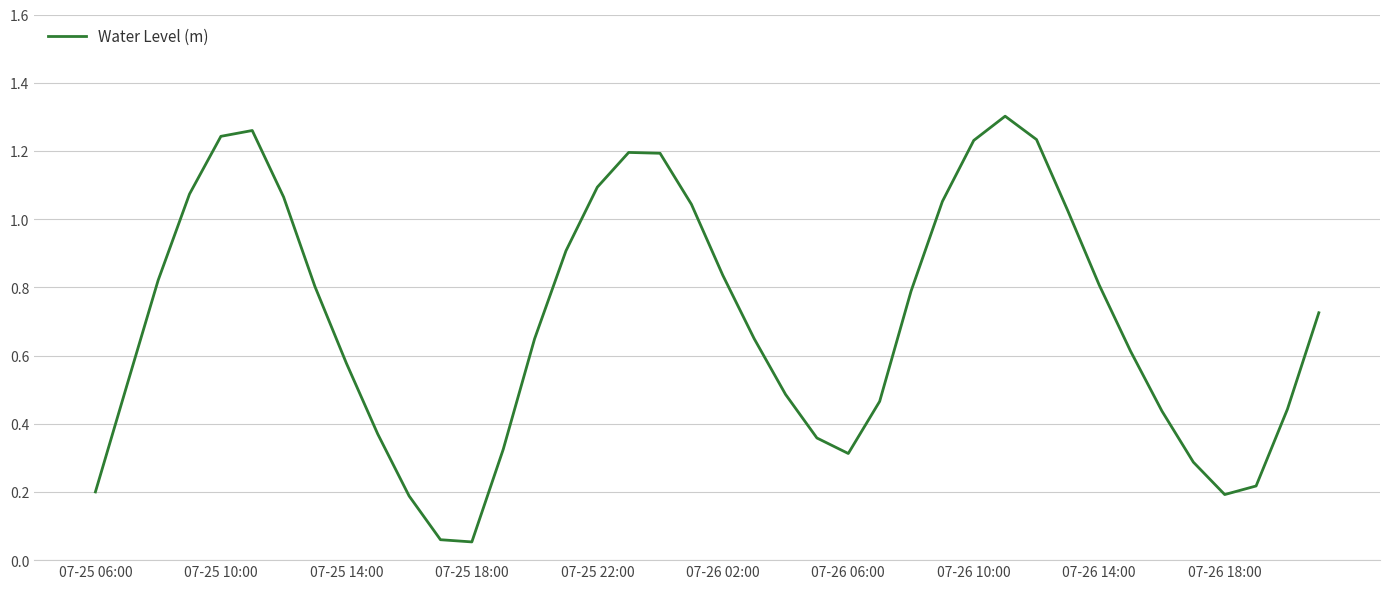

Does the chart have visible grid lines?

Yes